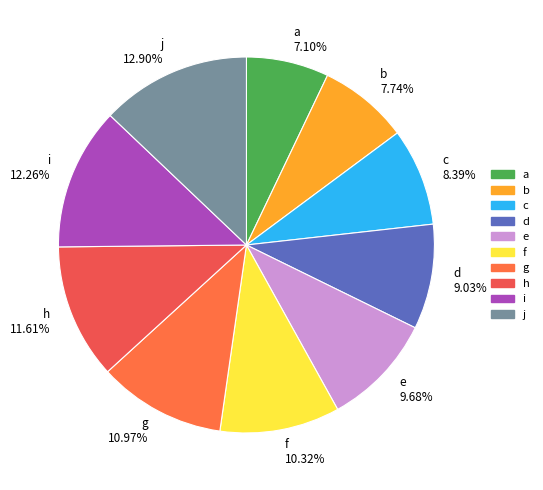

Rank the categories by value from highest to lowest.

j, i, h, g, f, e, d, c, b, a